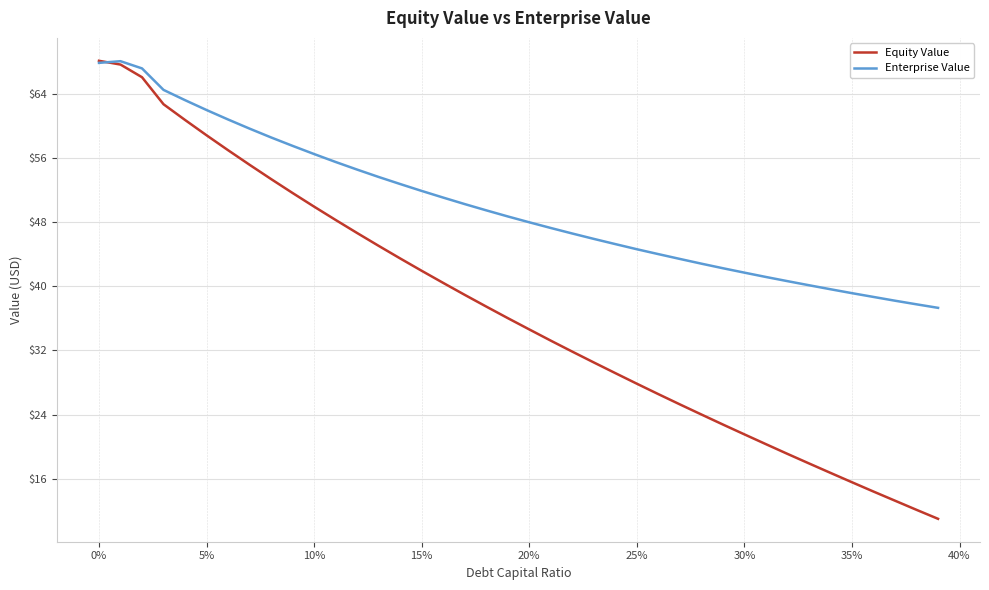

Which series has the largest range (max minus min)?

Equity Value